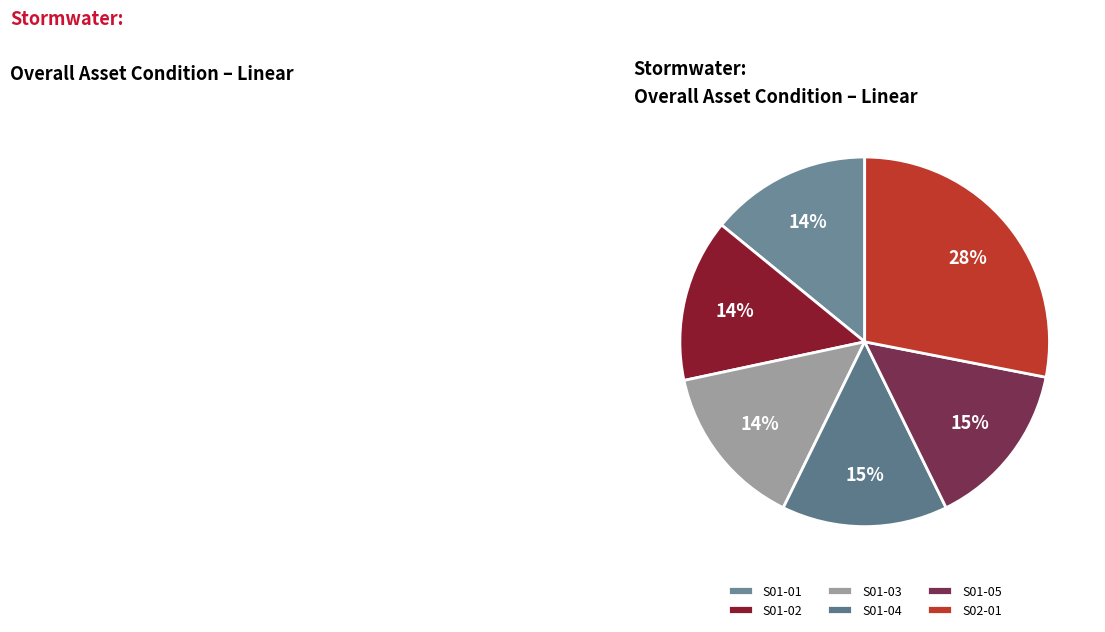

Do S01-02 and S01-04 together represent more than half of the pie?

No